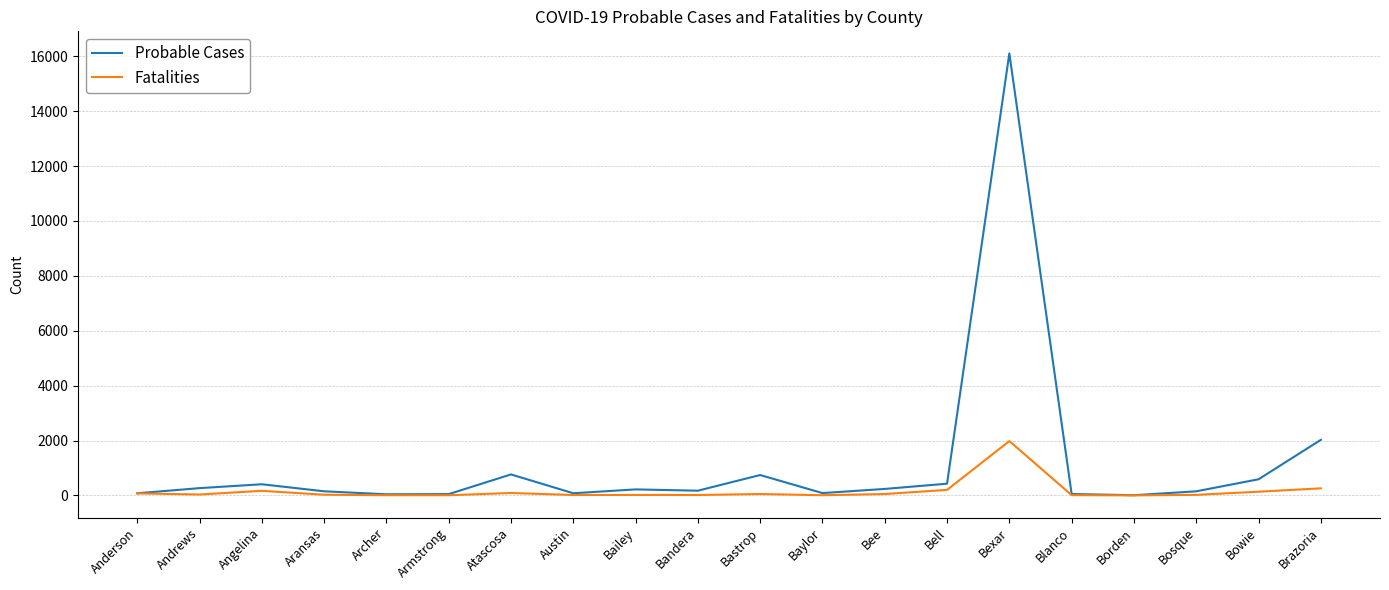

Where is Probable Cases nearest to the value 8056?

Brazoria